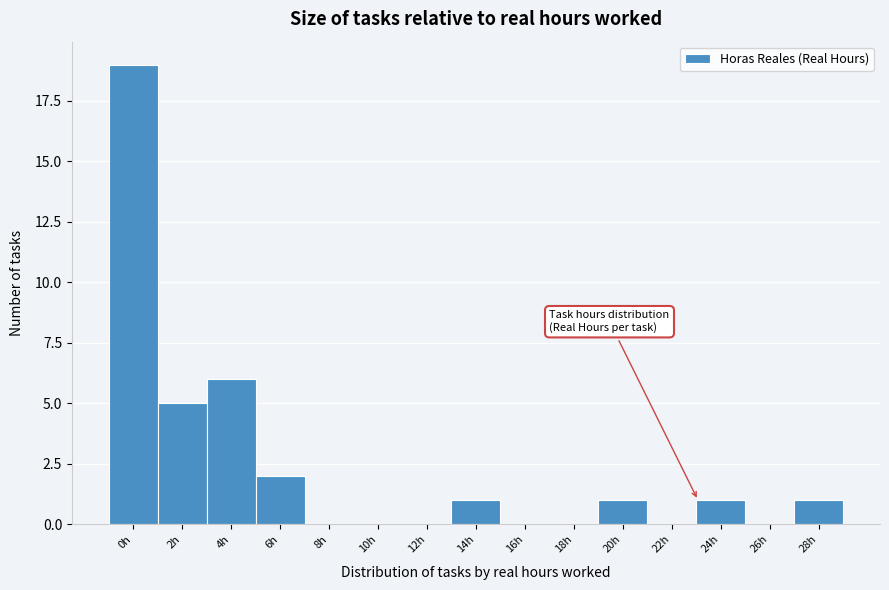

Reading right to left, what are all the values shown in this chart?

28h=1	26h=0	24h=1	22h=0	20h=1	18h=0	16h=0	14h=1	12h=0	10h=0	8h=0	6h=2	4h=6	2h=5	0h=19